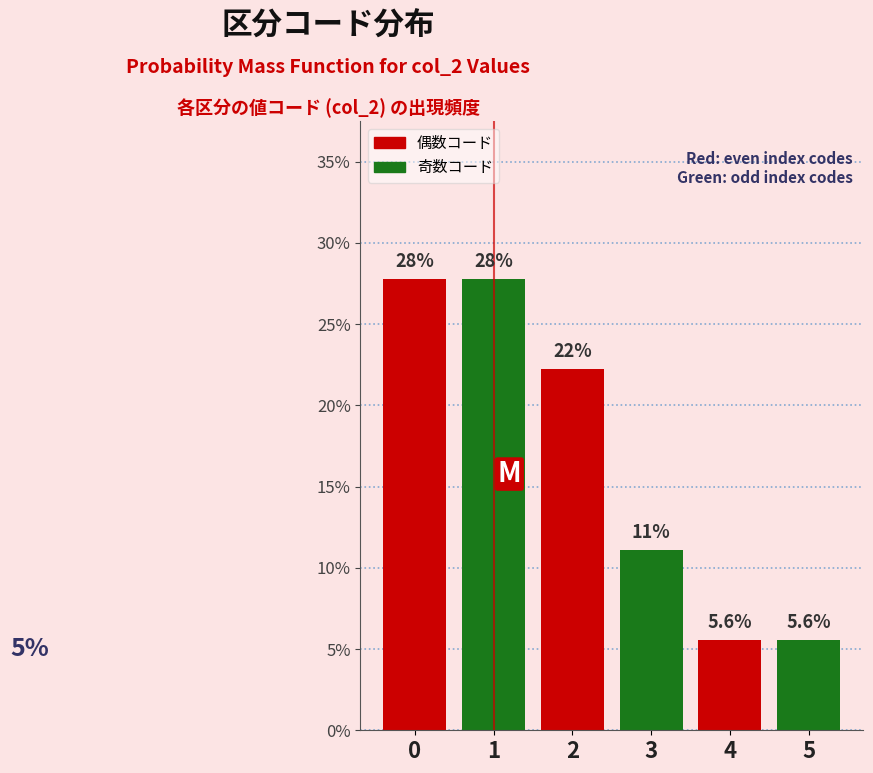

Does the chart contain any negative values?

No